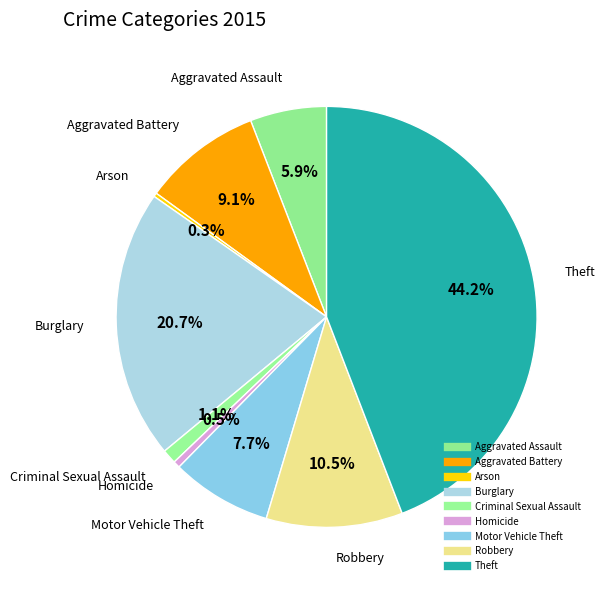

Rank the categories by value from highest to lowest.

Theft, Burglary, Robbery, Aggravated Battery, Motor Vehicle Theft, Aggravated Assault, Criminal Sexual Assault, Homicide, Arson